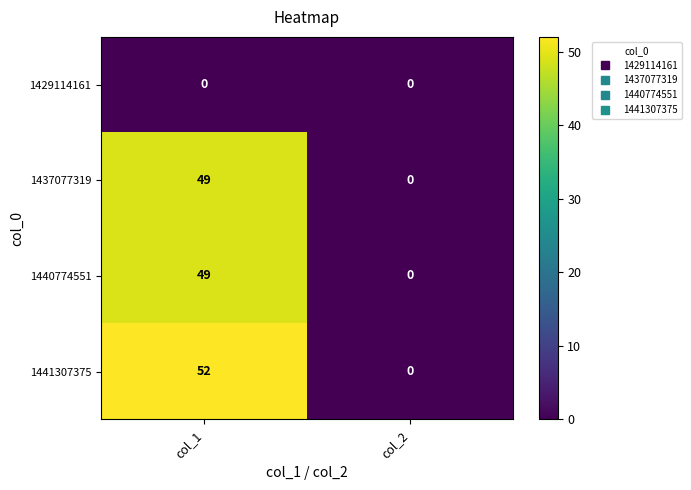

Read the 1440774551 value at col_1.

49